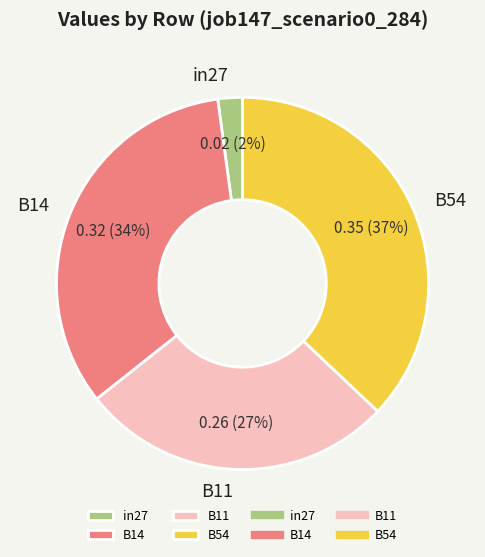

To the nearest percent, what is the average slice percentage?

25%